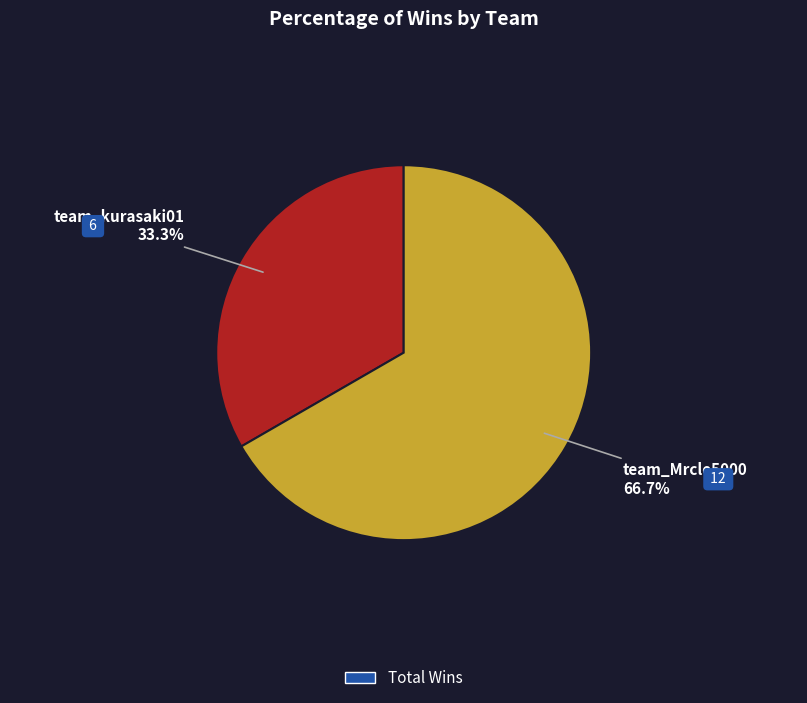

What is the largest slice in the pie chart?

team_Mrcle5000